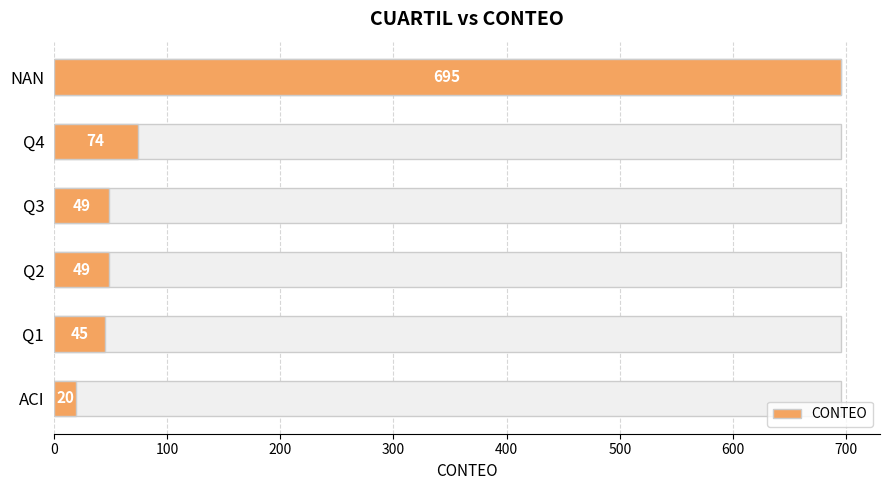

What is the sum of the values at 0 and 100?

769